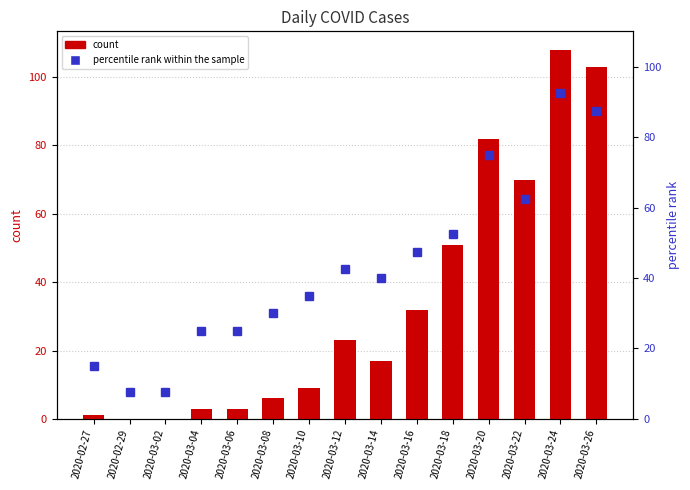

Reading right to left, transcribe all the data shown in this chart.

count: 103.0	108.0	70.0	82.0	51.0	32.0	17.0	23.0	9.0	6.0	3.0	3.0	0.0	0.0	1.0
percentile rank within the sample: 87.5	92.5	62.5	75.0	52.5	47.5	40.0	42.5	35.0	30.0	25.0	25.0	7.5	7.5	15.0